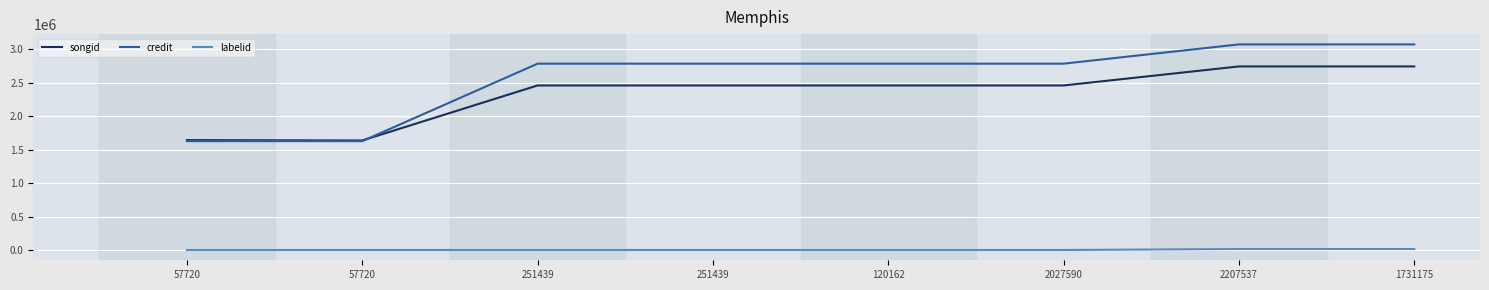

What is the sum of all credit values?

20541110